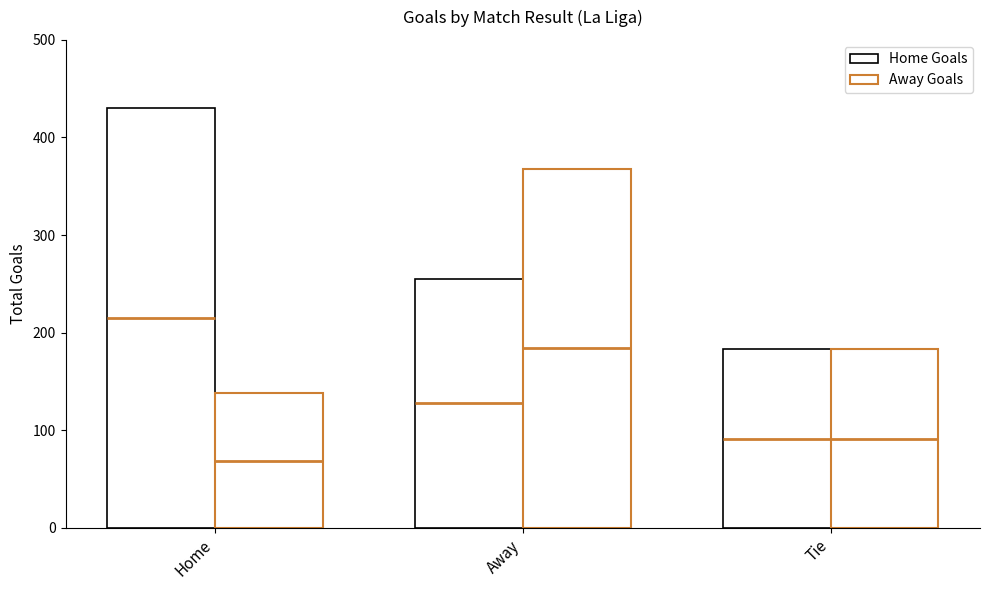

List the series in order of their overall mean, highest first.

Home Goals, Away Goals